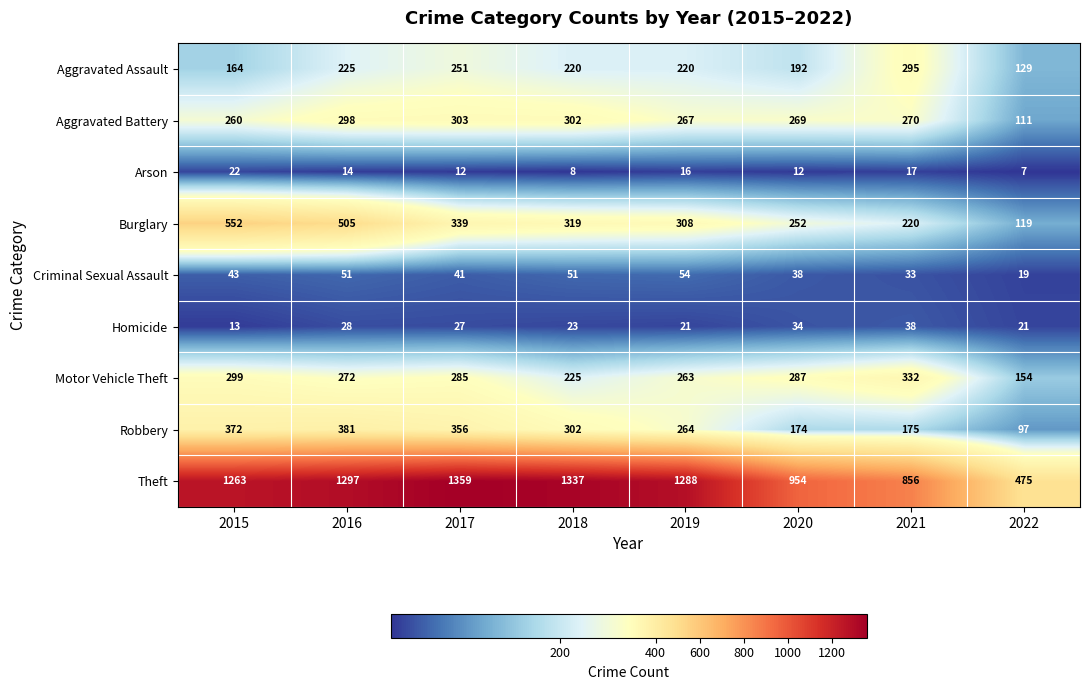

What is the sum of the Theft values at 2020 and 2022?

1429